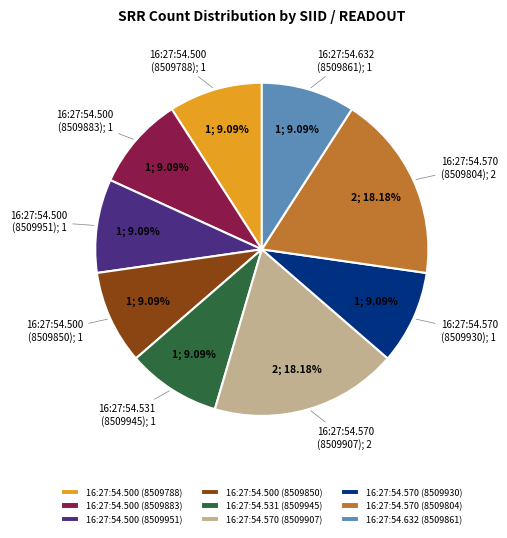

True or false: 16:27:54.500 (8509788) accounts for 9% of the total.

True